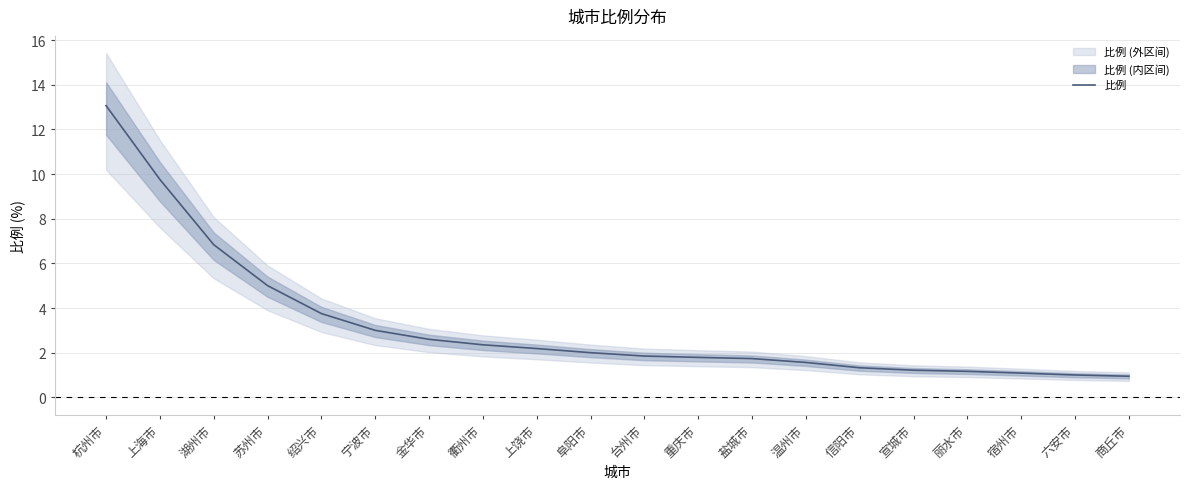

Which category has the highest value across all series?

杭州市